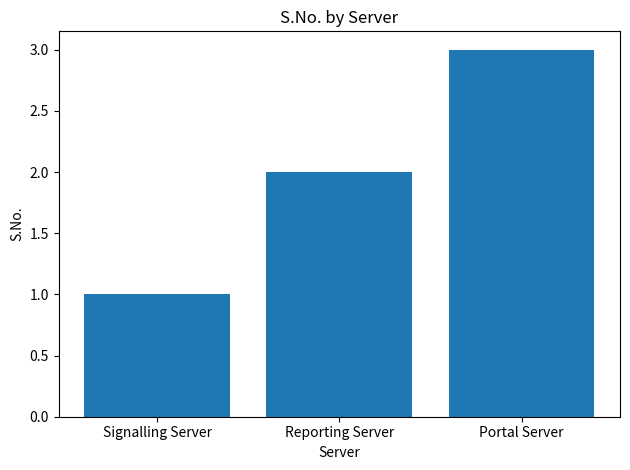

The value at Reporting Server is 2. True or false?

True